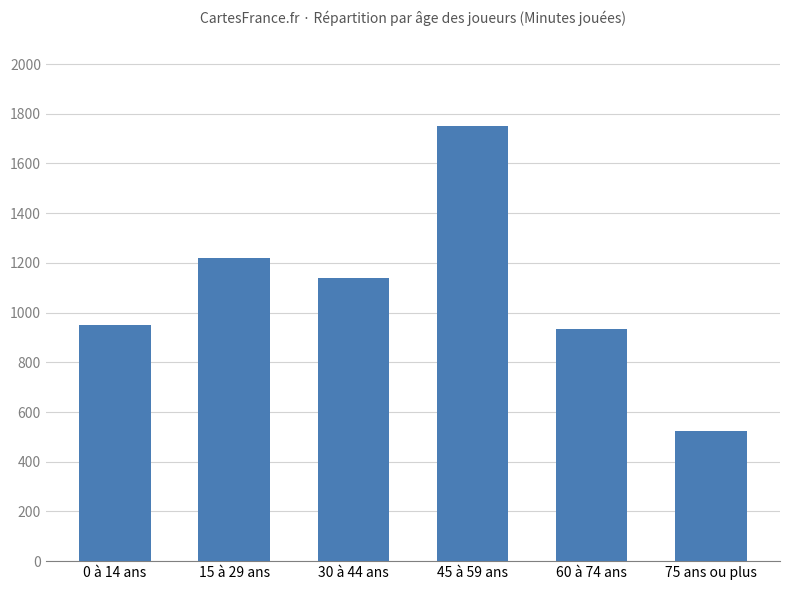

The value at 75 ans ou plus is 175. True or false?

False